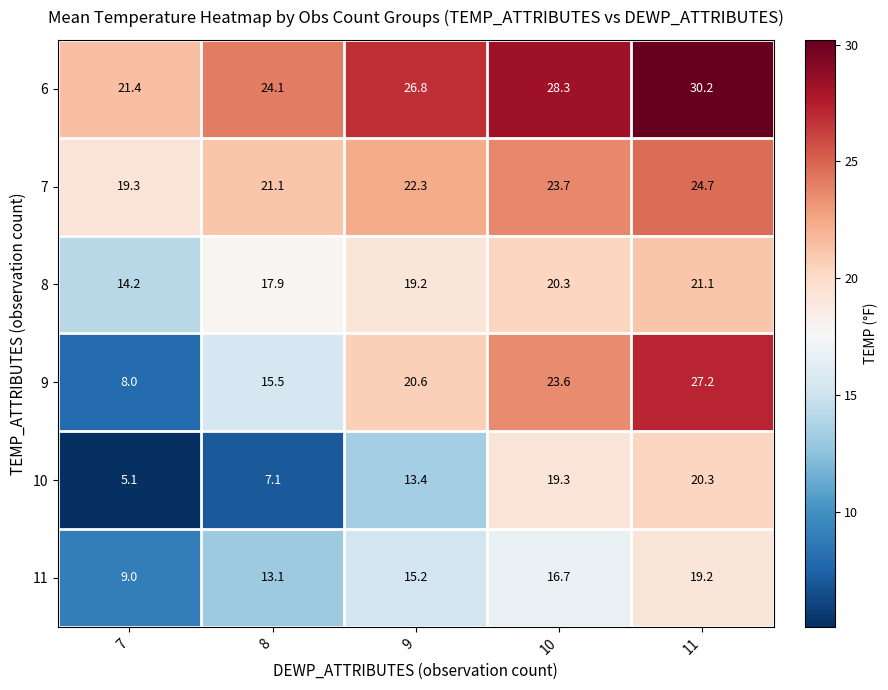

At which label does 8 first exceed 19?

9